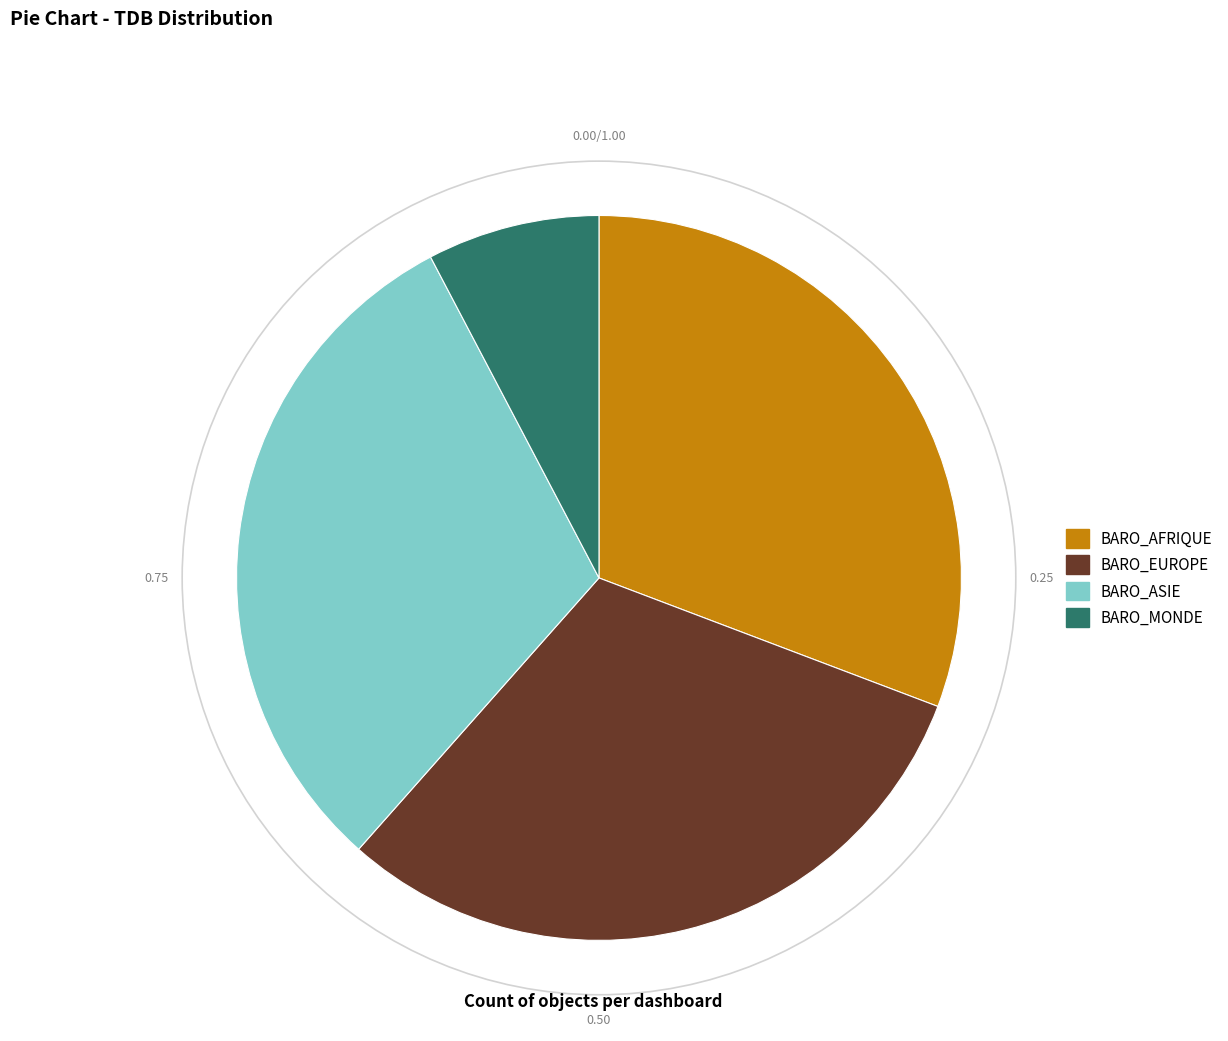

Is BARO_ASIE the majority of the pie?

No